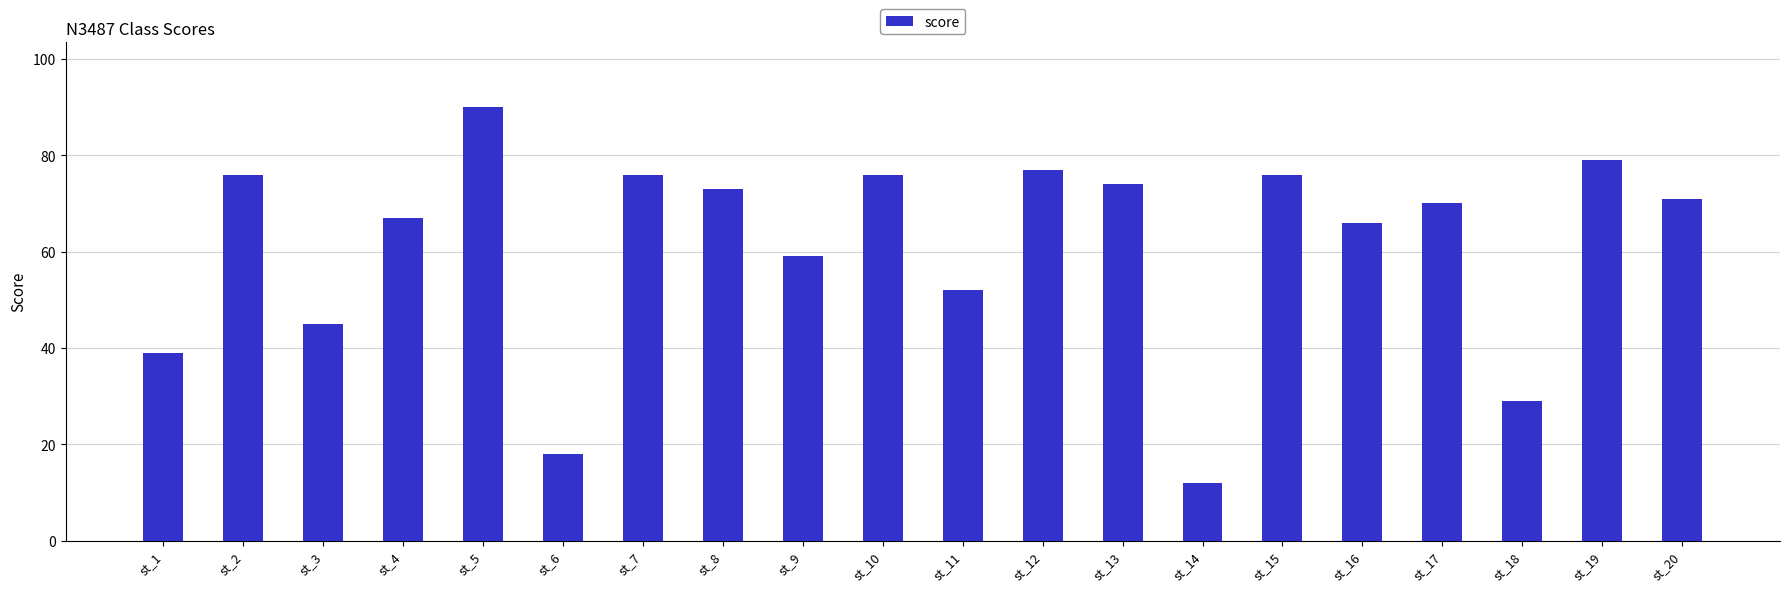

The value at st_10 is 52. True or false?

False